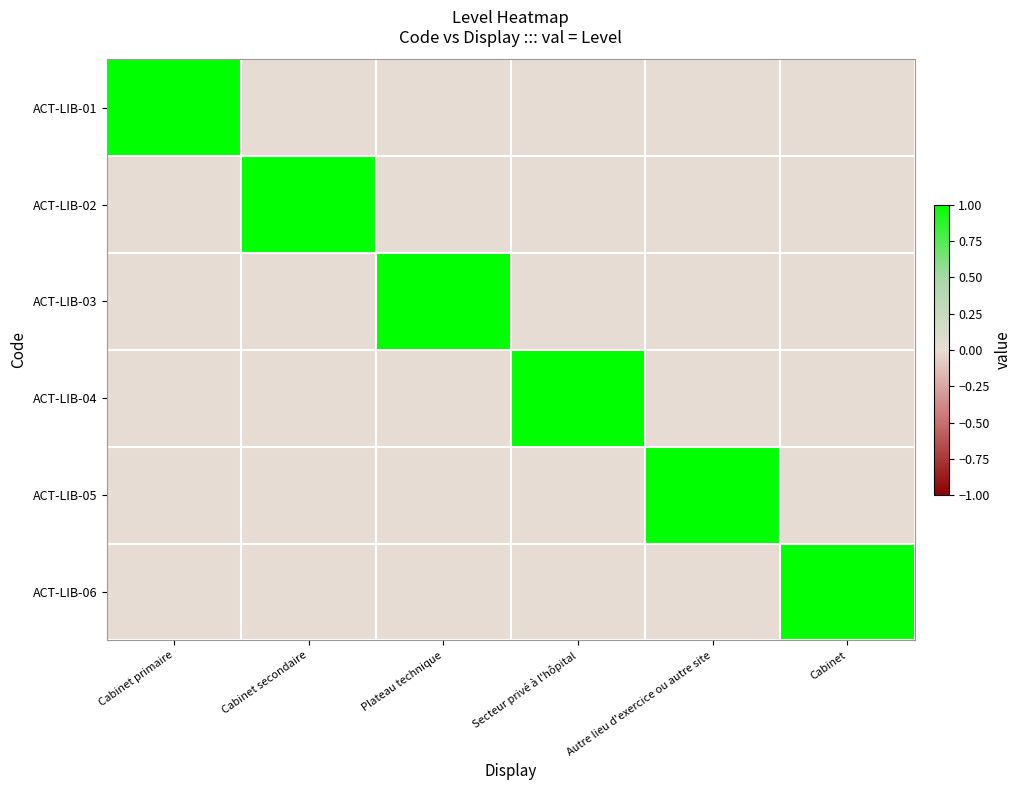

List the series in order of their peak value, highest first.

ACT-LIB-01, ACT-LIB-02, ACT-LIB-03, ACT-LIB-04, ACT-LIB-05, ACT-LIB-06